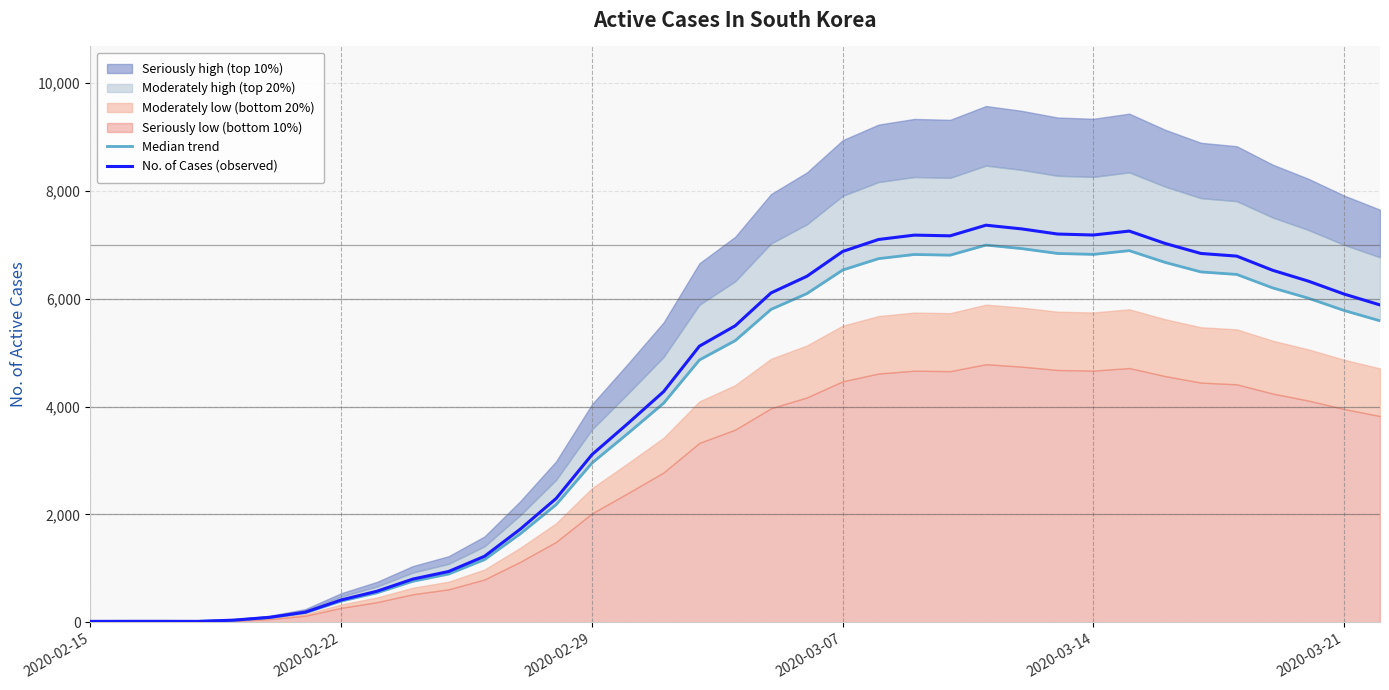

How many values in the No. of Cases (observed) series are below 5498?

18